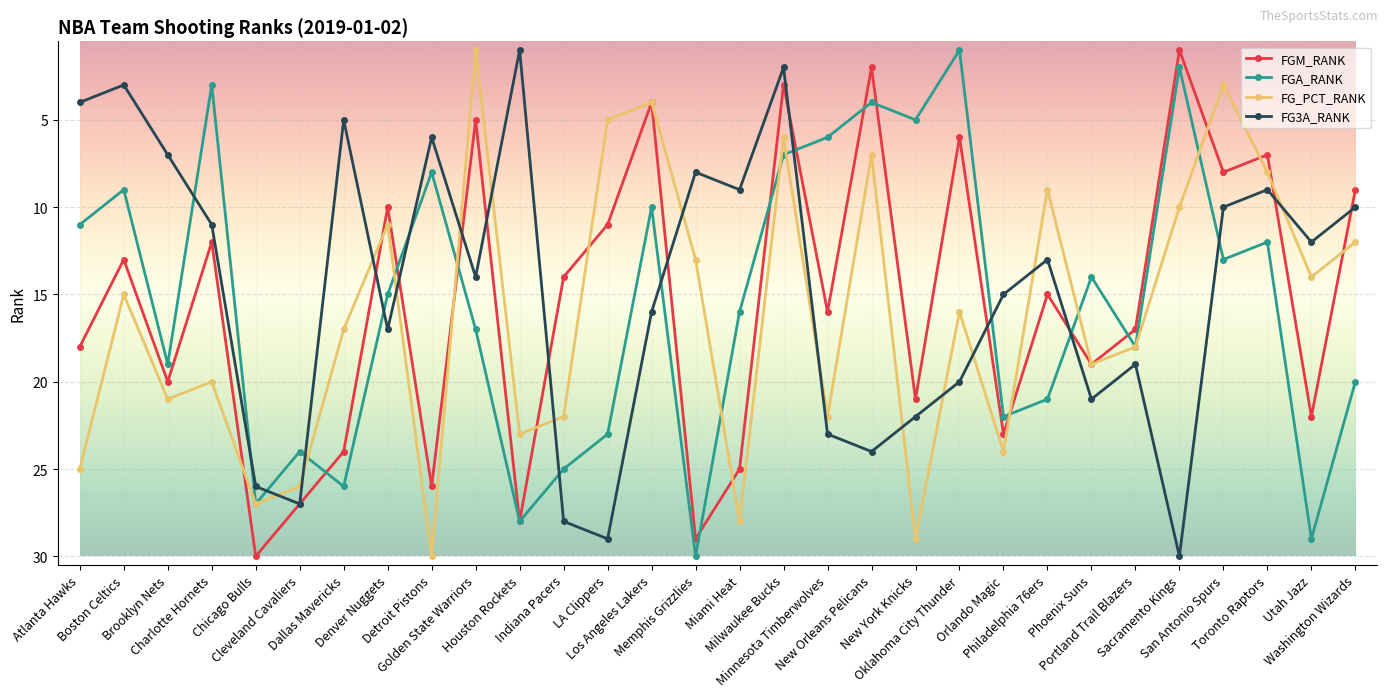

What is the sum of the FG3A_RANK values at Dallas Mavericks and Minnesota Timberwolves?

28